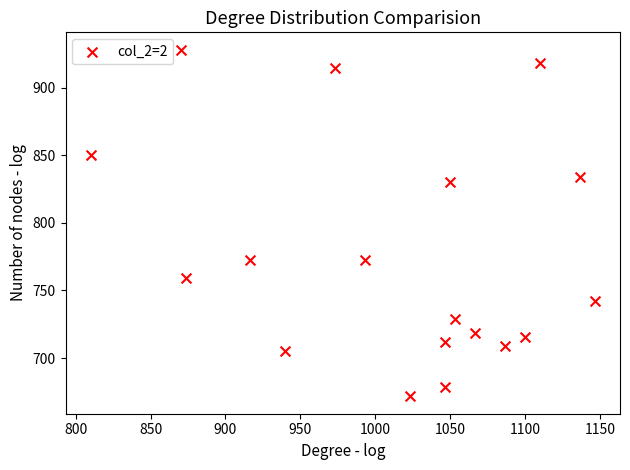

What is the range of X values (max minus min)?

336.7